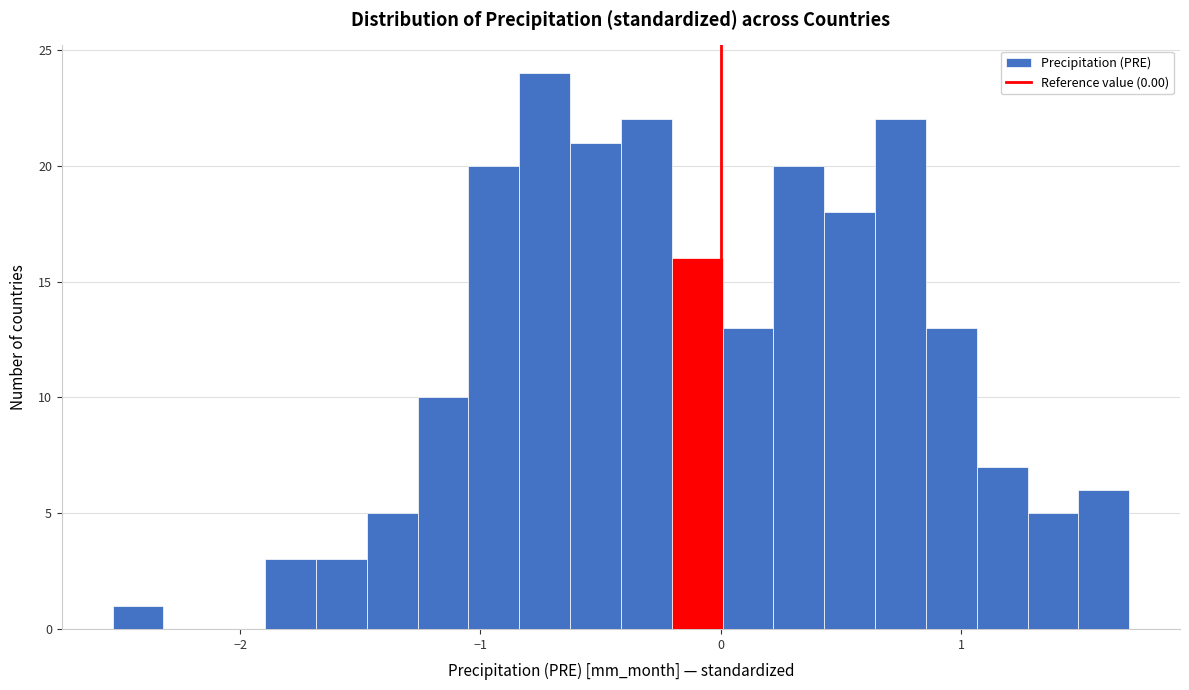

Read against the x-axis, roughly where is the centre of the tallest bar?

-0.7